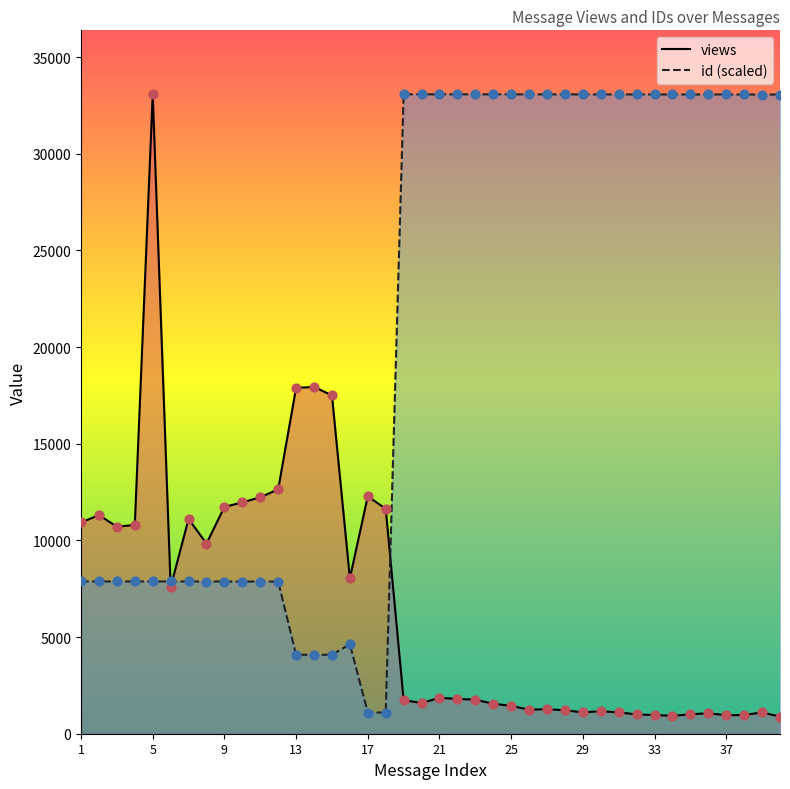

Which series contains the highest Y value?

views